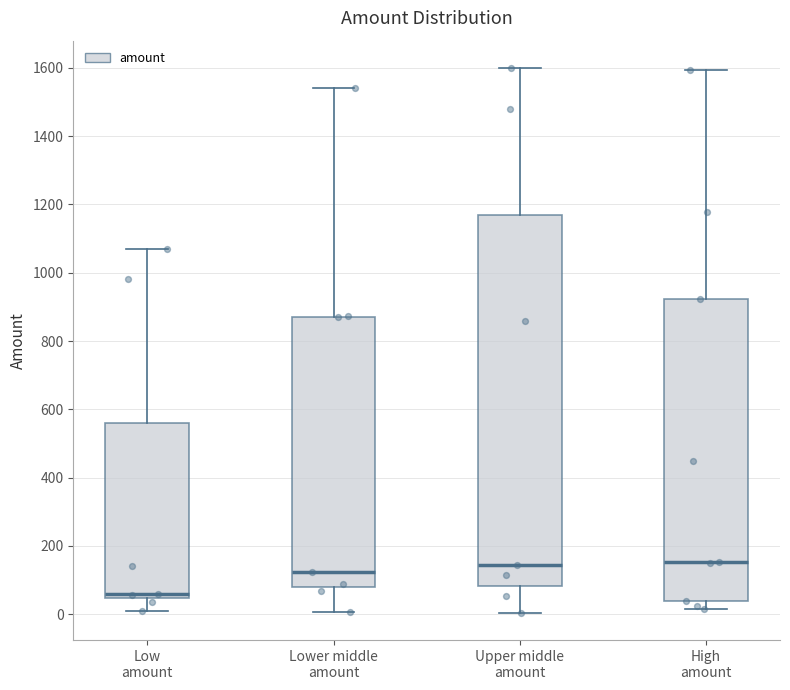

Reading left to right, read every box against the y-axis: the position of its median line, the range the box covers, and the ends of its whiskers. The values are not printed on the chart, so give them approximately, as read against the axis.

Low amount: median 60, box 40 to 560, whiskers 20 to 1080
Lower middle amount: median 120, box 80 to 880, whiskers 0 to 1540
Upper middle amount: median 140, box 80 to 1180, whiskers 0 to 1600
High amount: median 160, box 40 to 920, whiskers 20 to 1600